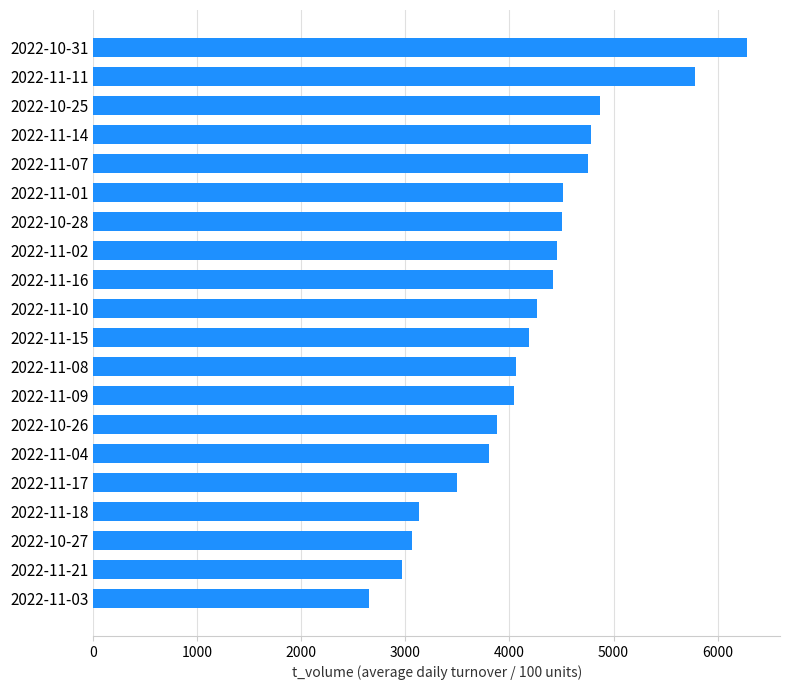

Read the value at 2022-11-21.

2969